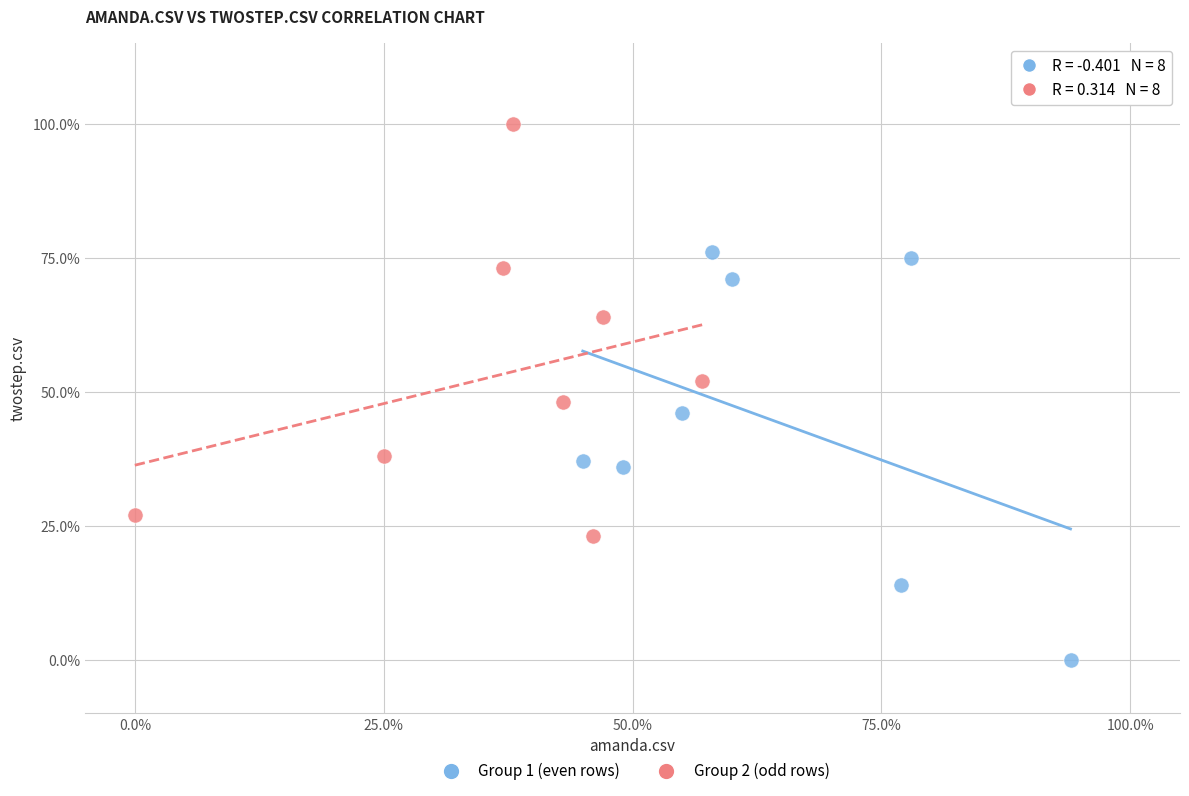

Which series reaches the minimum Y coordinate?

Group 1 (even rows)